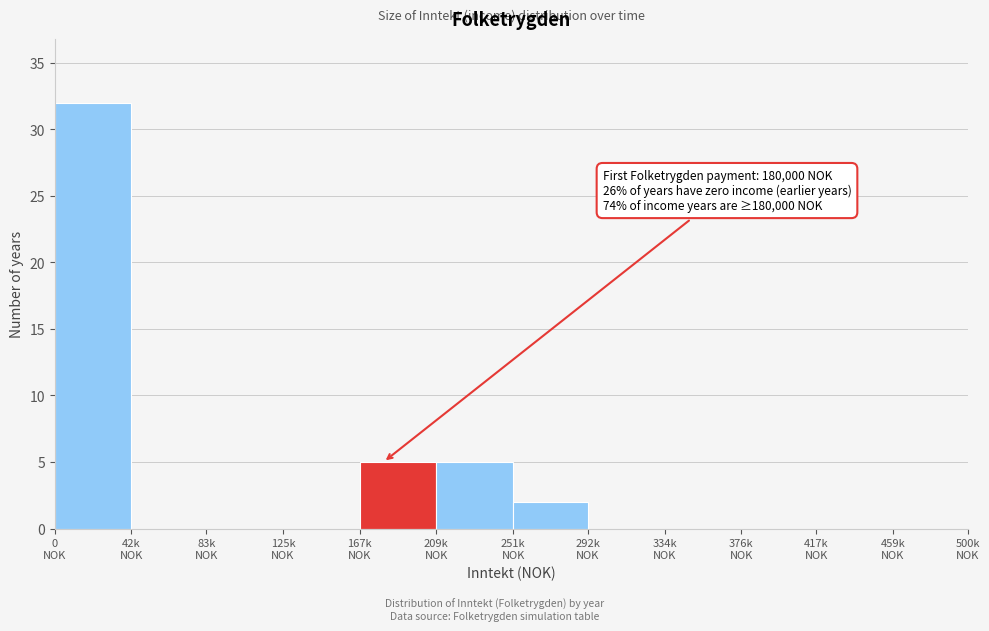

What is the sum of all values?

44